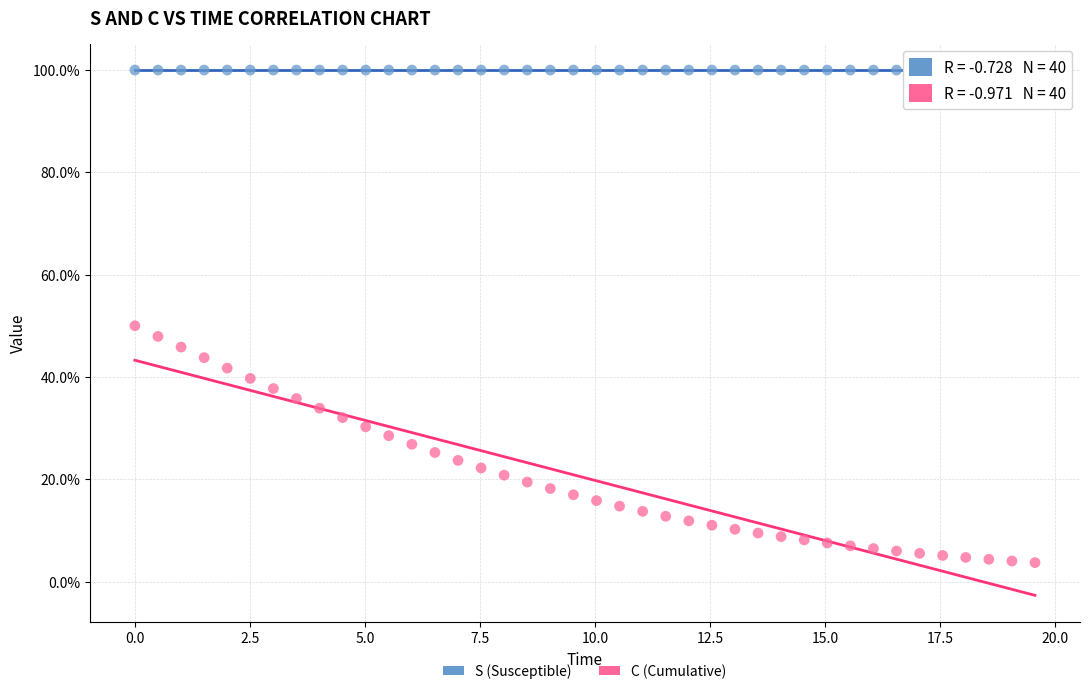

What are all the series names shown in the legend?

S (Susceptible), C (Cumulative)